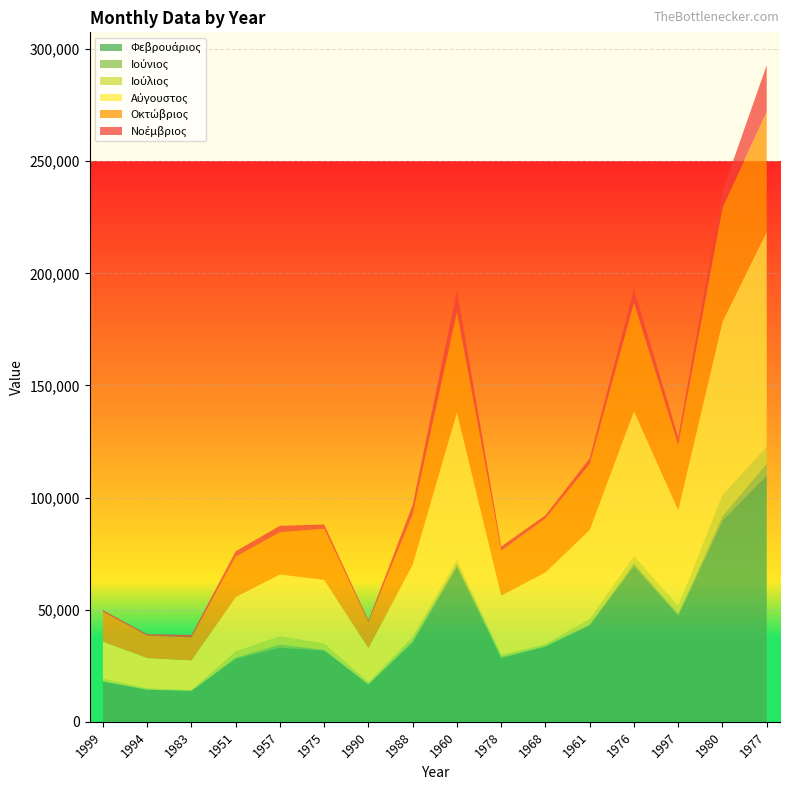

Reading left to right, what are all the values shown in this chart?

Φεβρουάριος: 17962	14303	13779	28130	33046	31779	16624	35305	69267	28364	33500	43058	69578	47375	89771	109874
Ιούνιος: 84	60	51	444	1389	298	104	830	1168	478	289	244	1162	730	1950	5162
Ιούλιος: 1080	487	279	2767	3613	2777	857	1714	1843	993	763	2539	3313	3572	9471	7532
Αύγουστος: 16648	13621	13286	24280	27667	28428	15299	32231	65867	26448	32078	39742	64552	42714	77301	96109
Οκτώβριος: 13239	10017	10267	17977	18821	22800	11552	22320	44807	19979	24043	29342	48356	29012	50827	53294
Νοέμβριος: 798	646	1078	2448	2880	1906	874	4387	9651	1917	1456	2609	6124	3524	7256	20838